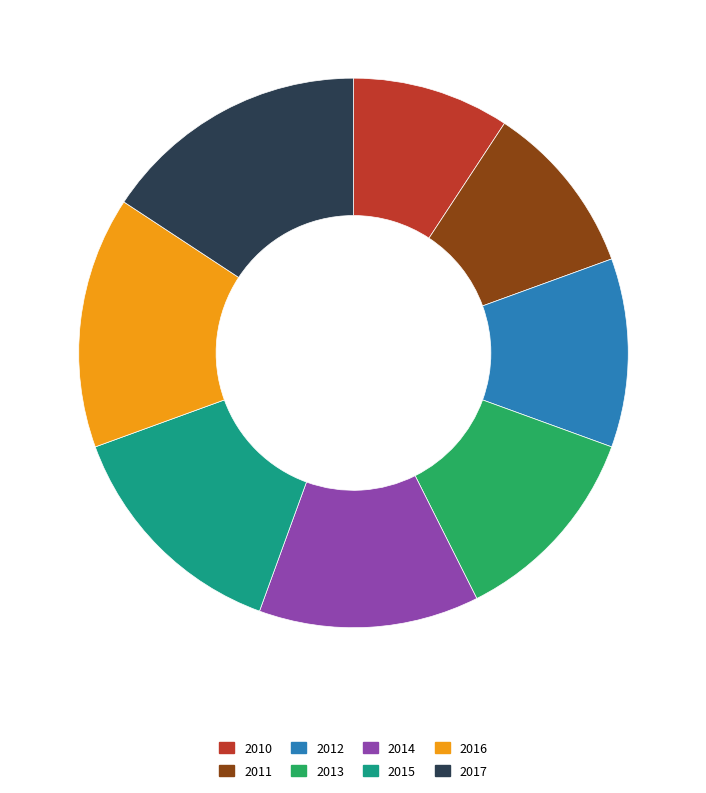

Which slice is the largest?

2017